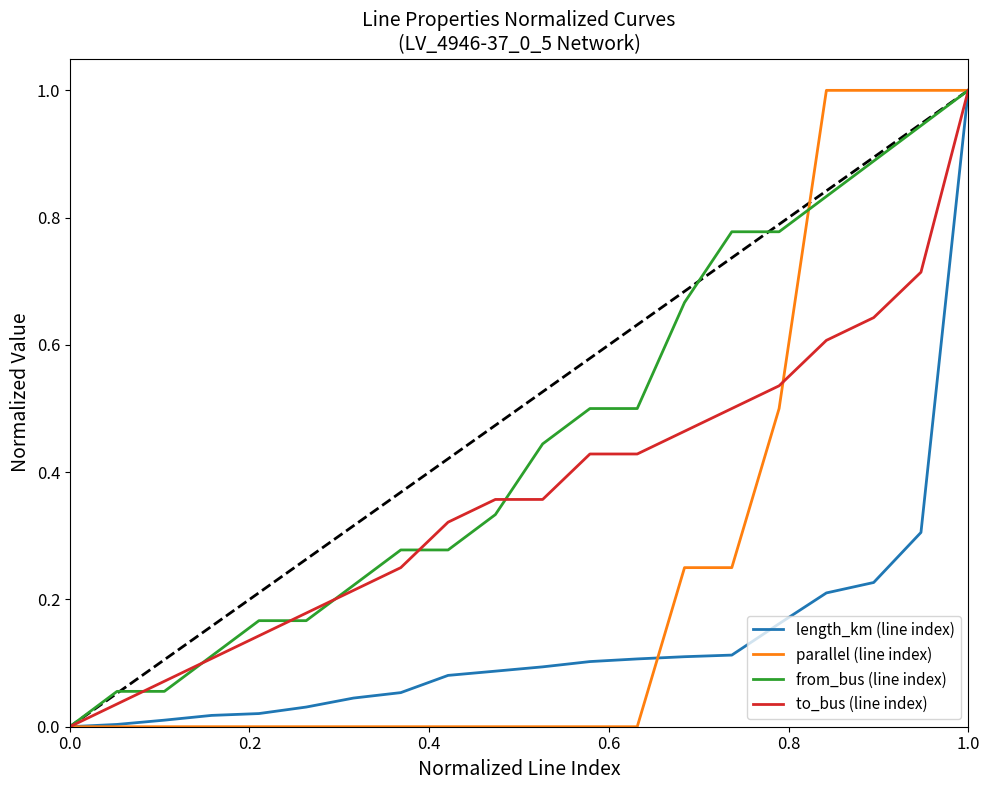

What is the maximum value shown in the chart?

1.0